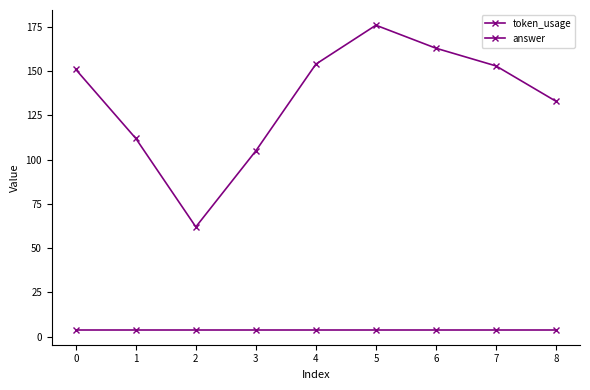

Count the number of data series in this chart.

2